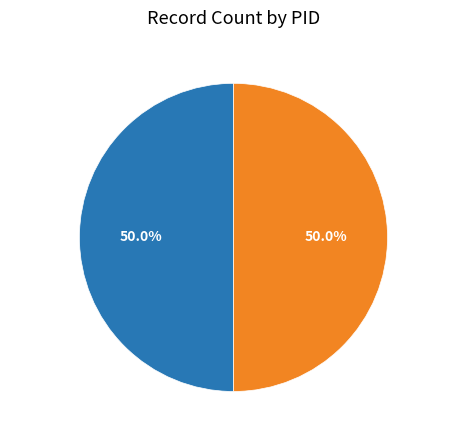

Approximately how many times larger is the value at 1997030 compared to 1997091?

1.0